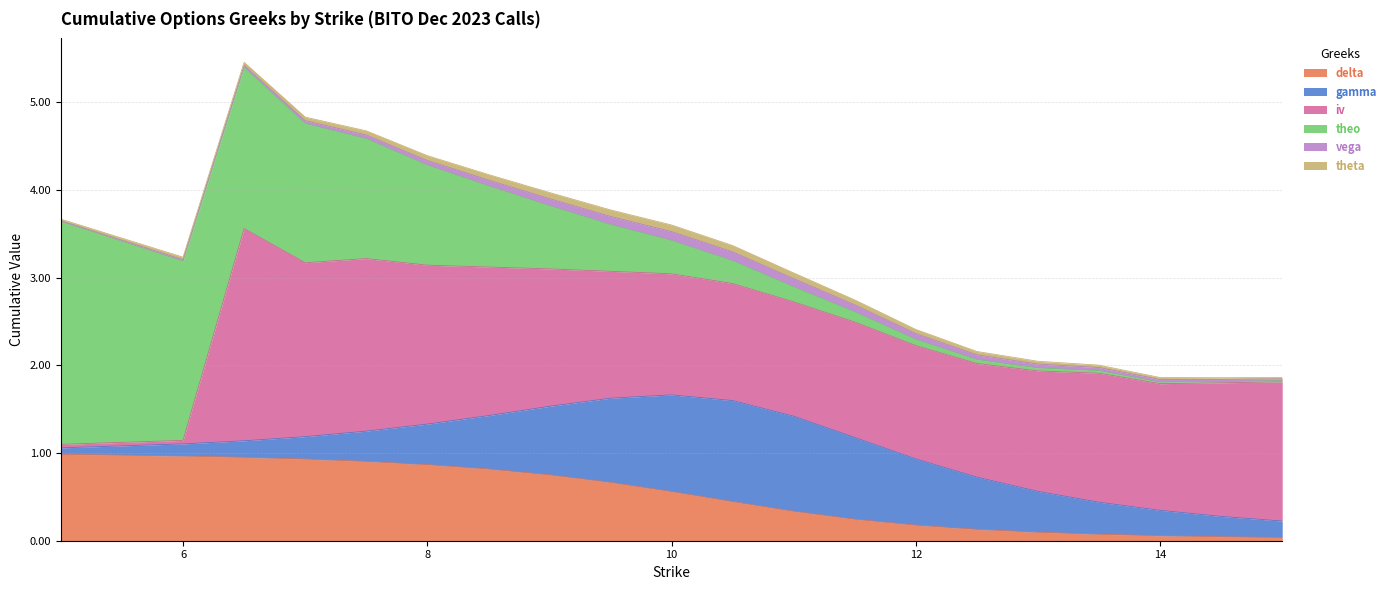

True or false: theta has more than 0 points higher than both neighbors.

True